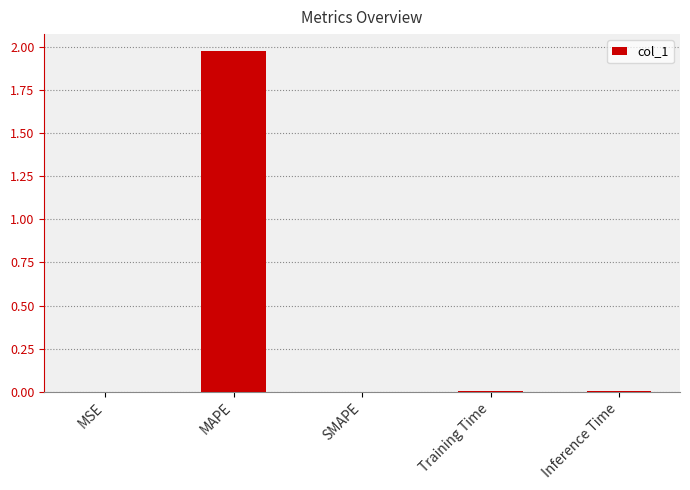

The value at Inference Time is 0.0. True or false?

True